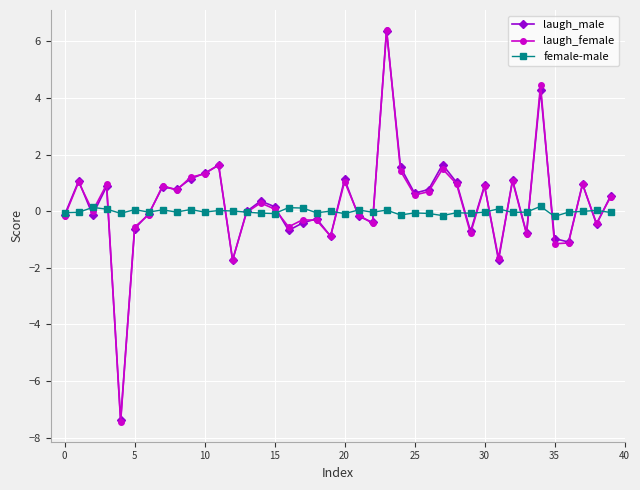

What is the smallest value displayed?

-7.4